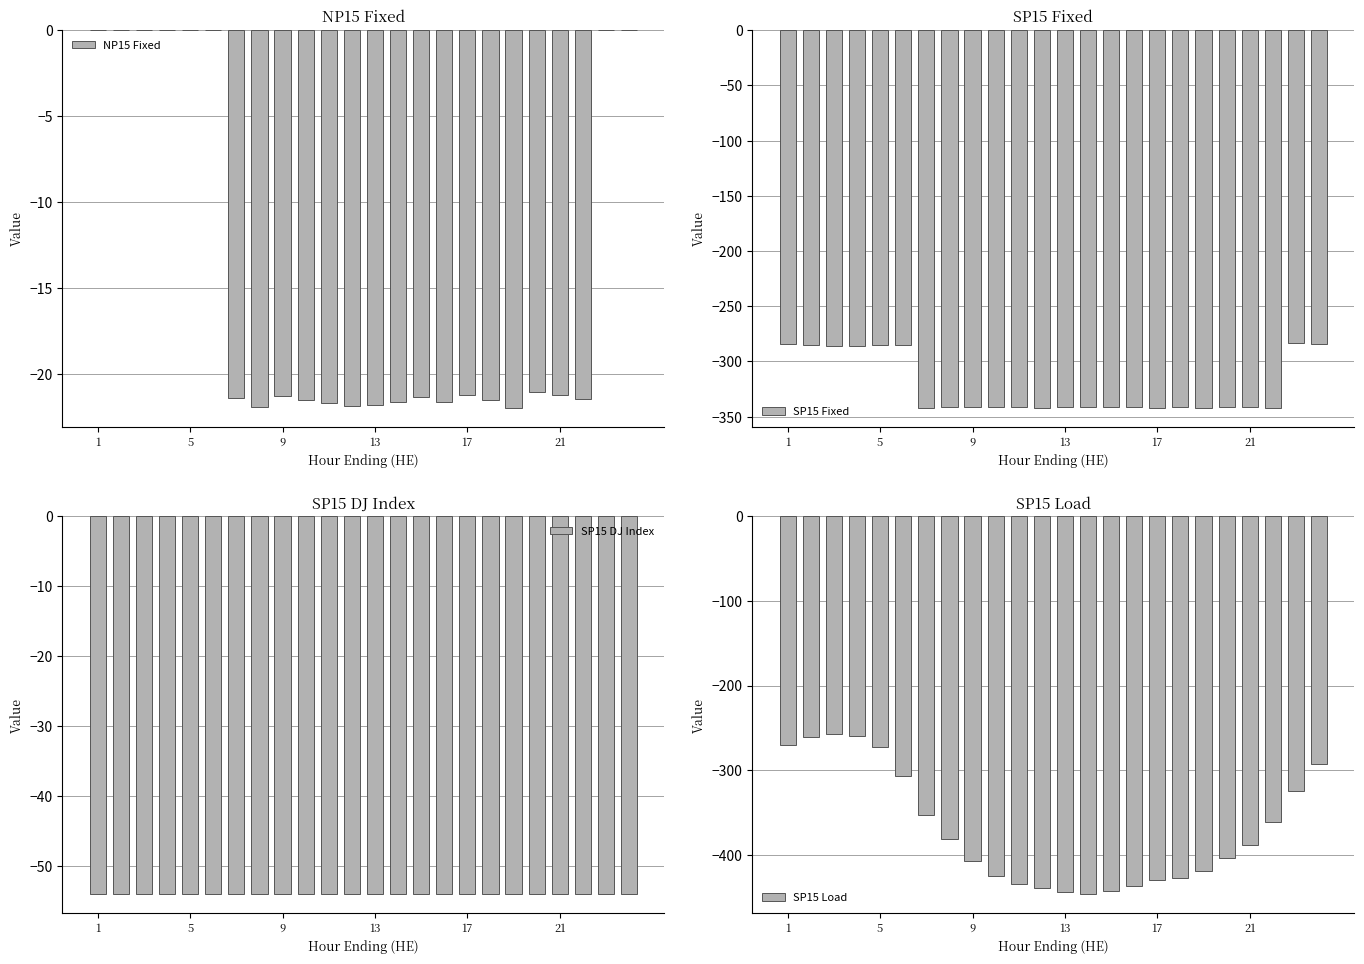

How many data points in SP15 Fixed are less than -341?

16